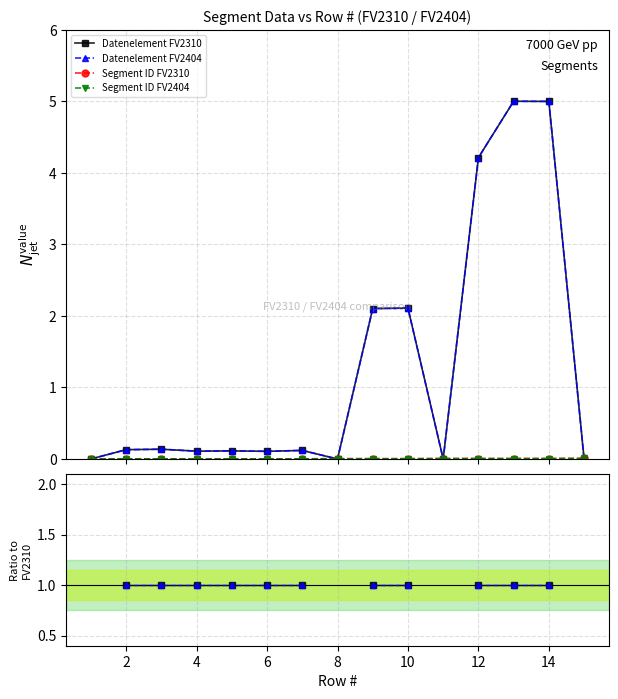

Count the number of data series in this chart.

4